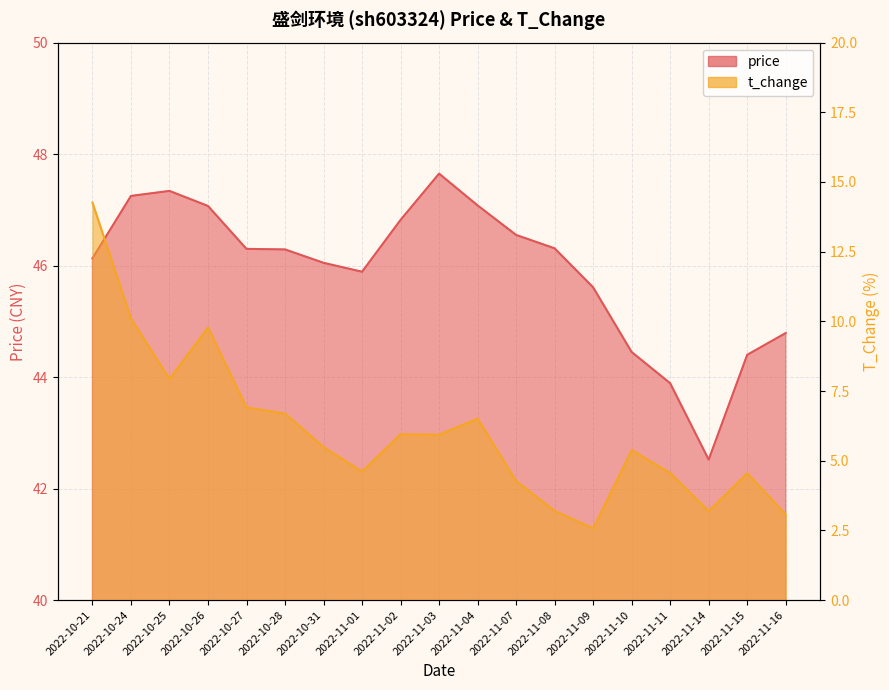

What is the label of the 18th point from the left?

2022-11-15